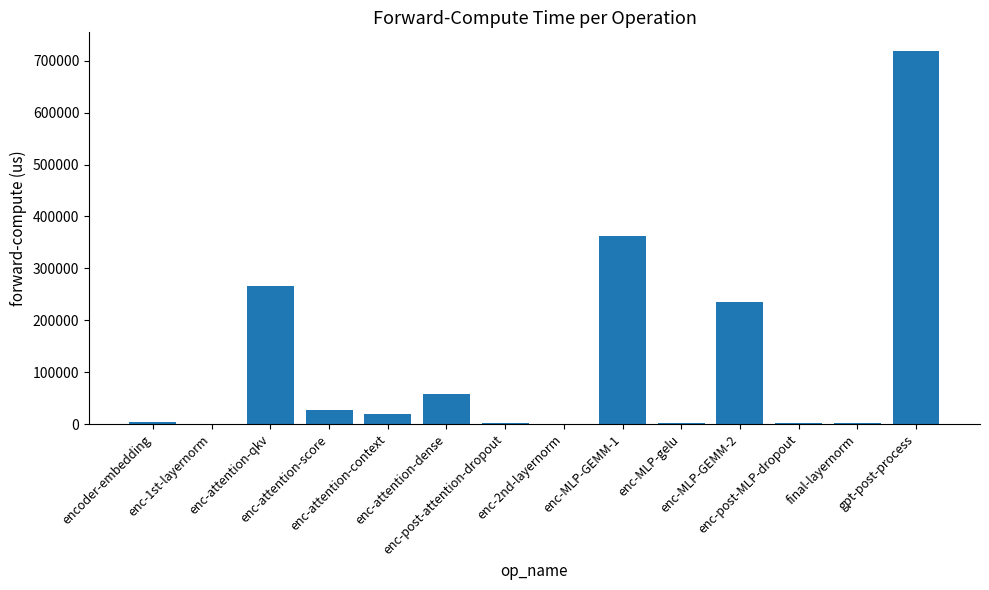

What is the sum of all values?

1697468.5